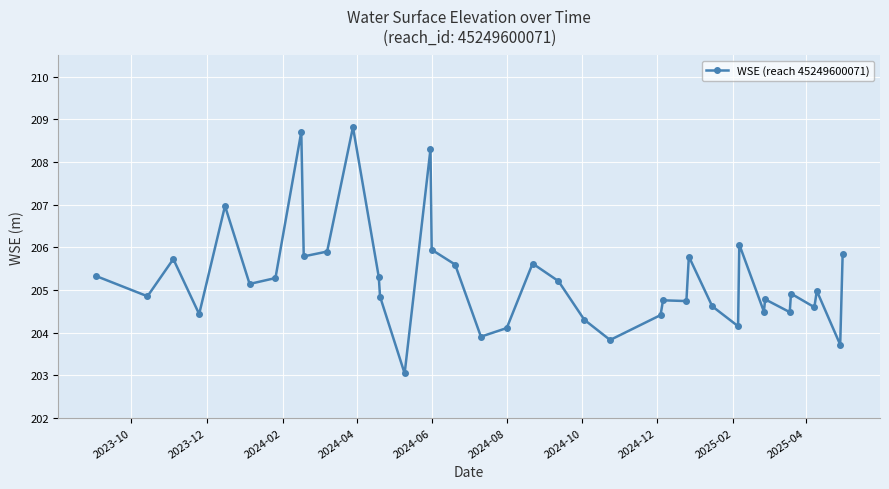

What is the maximum value shown in the chart?

208.8